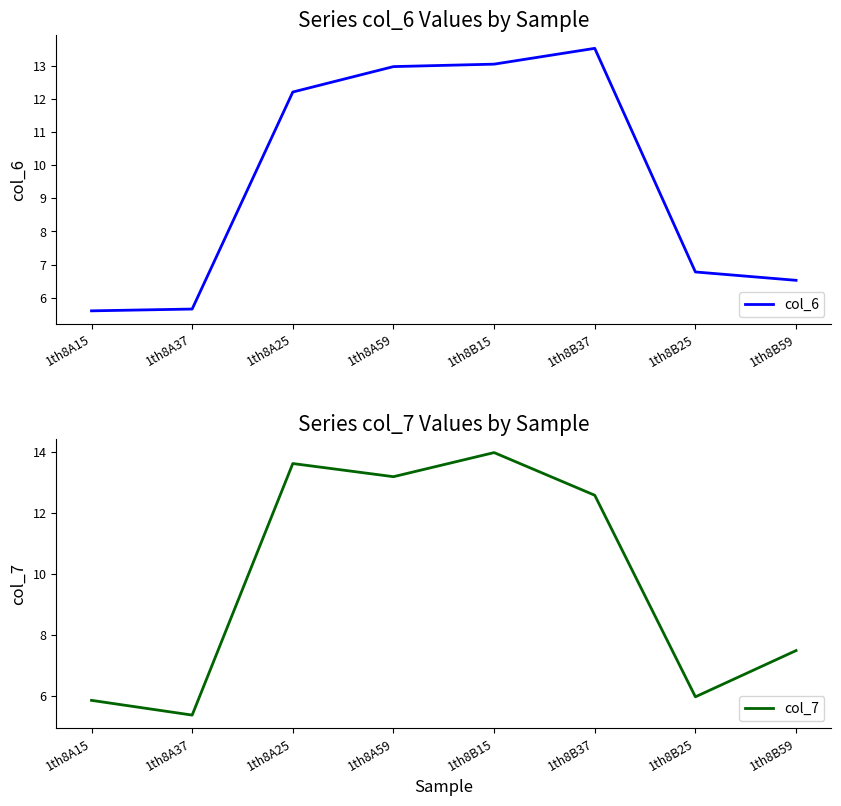

What is the difference between the highest and lowest values at 1th8A59?

0.2